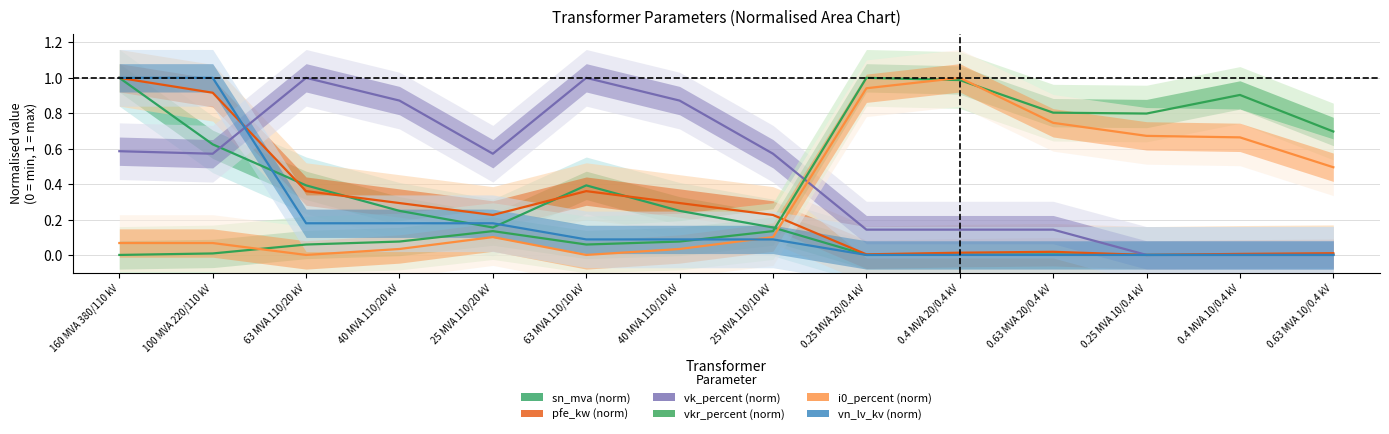

How many values in the vk_percent (norm) series exceed 0?

11